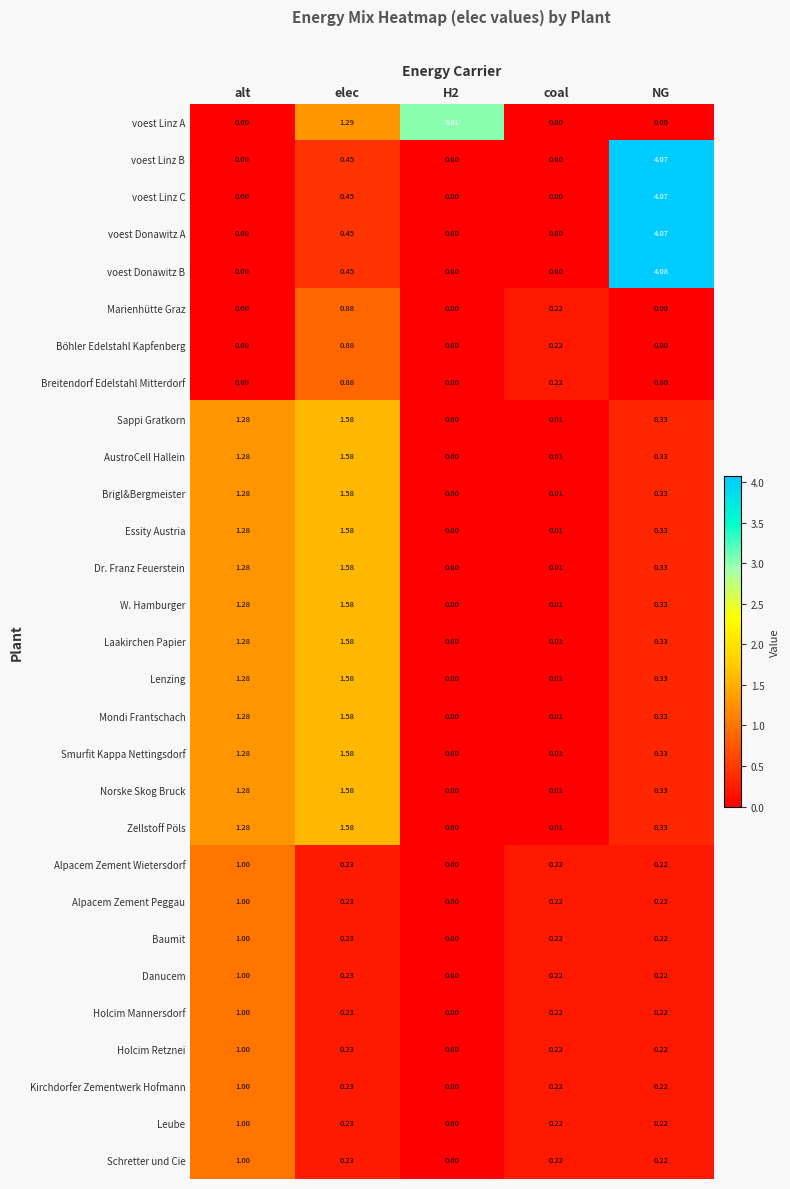

Which series has the largest total across all categories?

voest Donawitz B